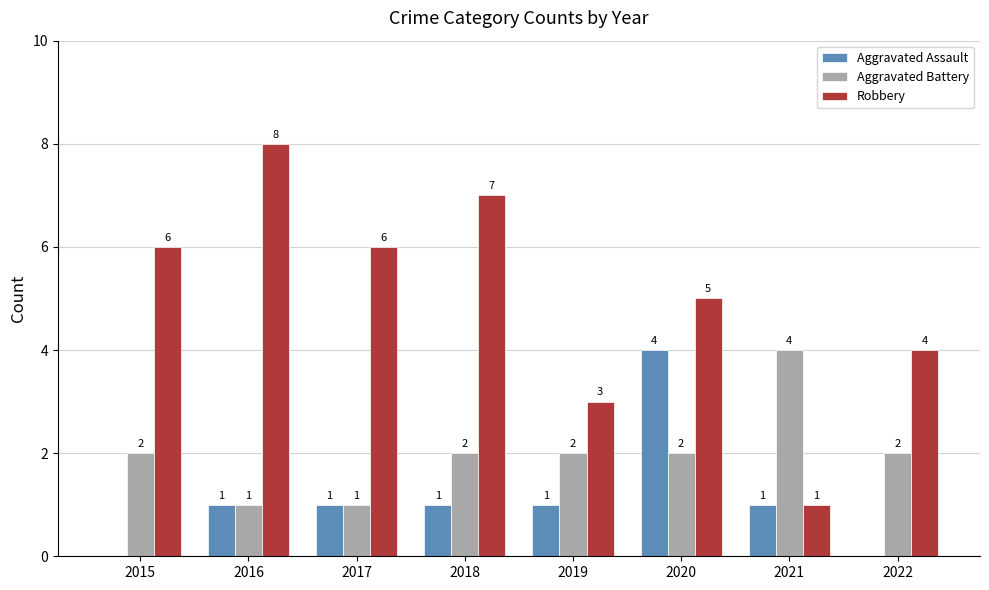

What is the total value across all series at 2020?

11